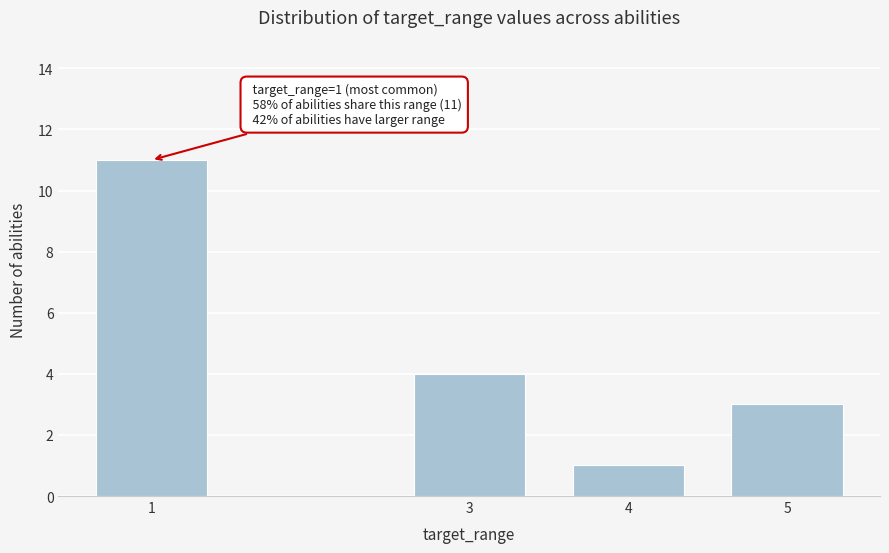

Reading left to right, list all the values displayed in this chart.

1=11	3=4	4=1	5=3